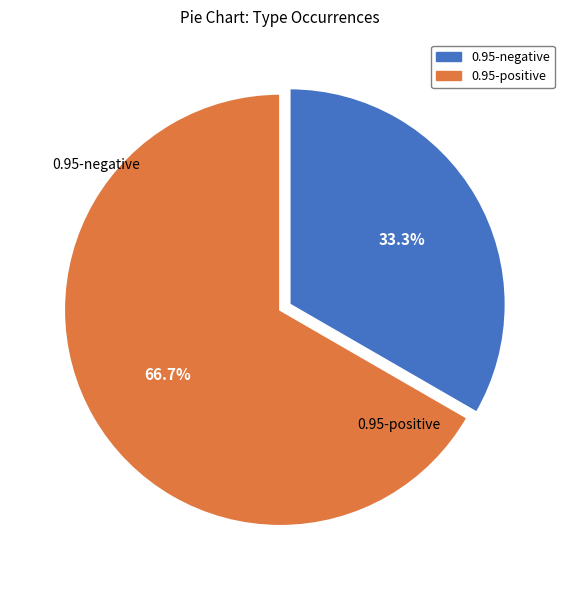

Is there any slice that represents more than half of the pie?

Yes